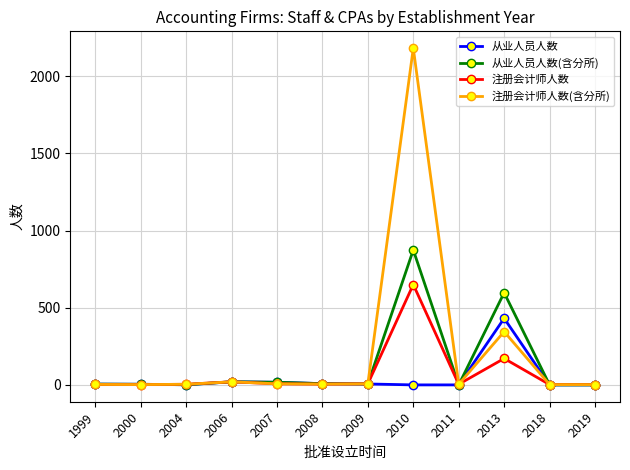

What is the difference between the maximum and minimum values in the 注册会计师人数 series?

648